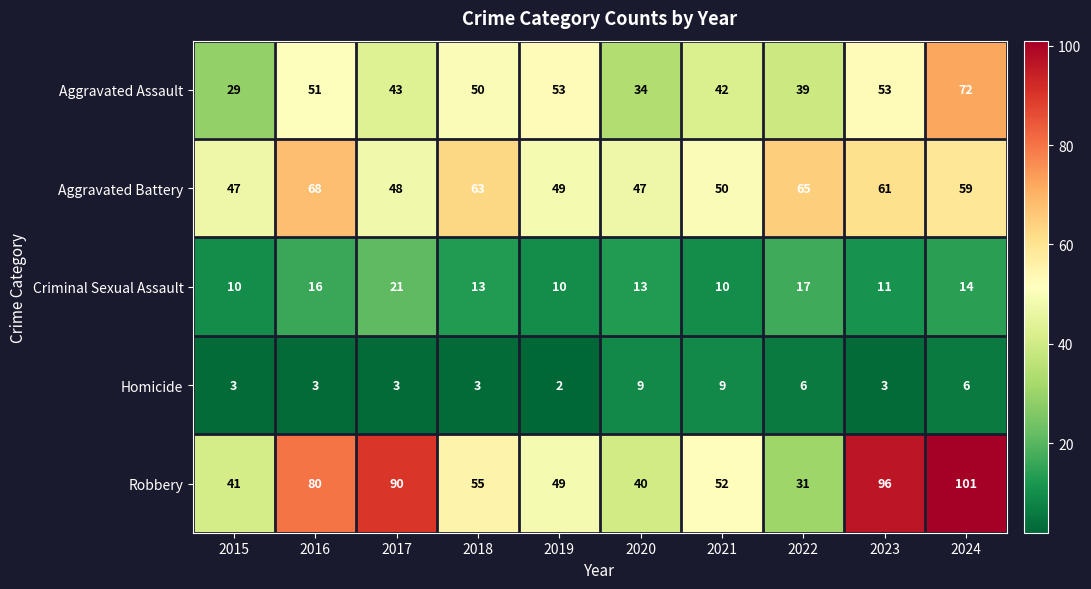

Which series changed the most between 2017 and 2022?

Robbery